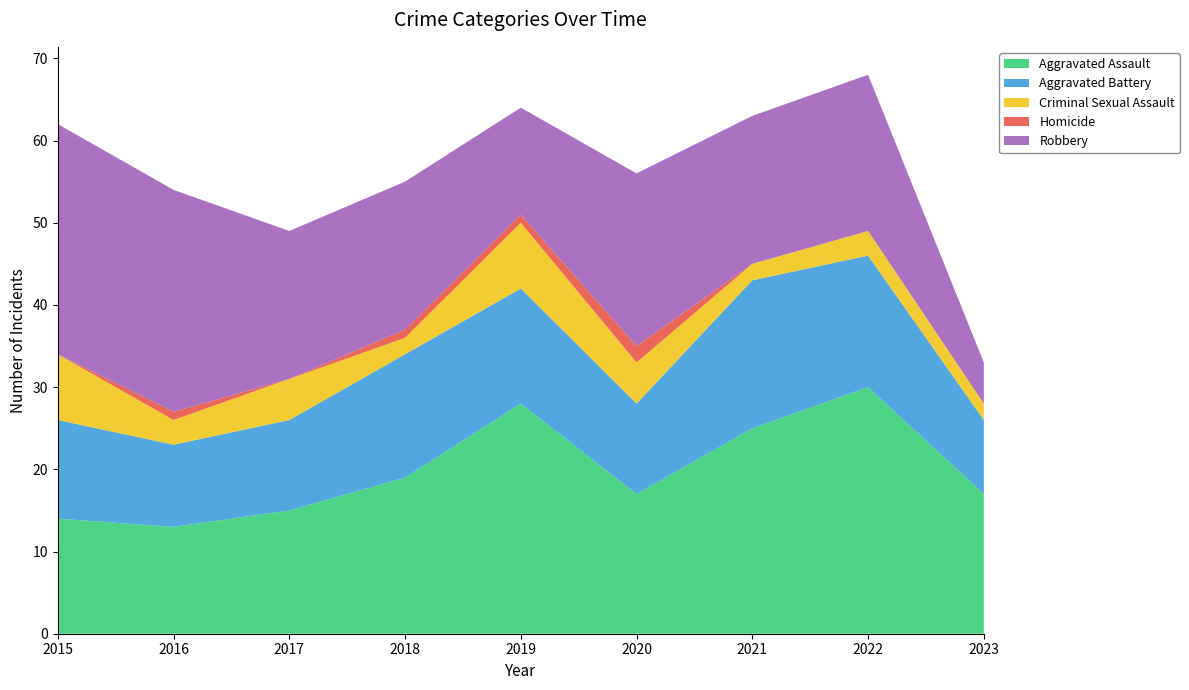

Reading left to right, transcribe all the data shown in this chart.

Aggravated Assault: 14	13	15	19	28	17	25	30	17
Aggravated Battery: 12	10	11	15	14	11	18	16	9
Criminal Sexual Assault: 8	3	5	2	8	5	2	3	2
Homicide: 0	1	0	1	1	2	0	0	0
Robbery: 28	27	18	18	13	21	18	19	5